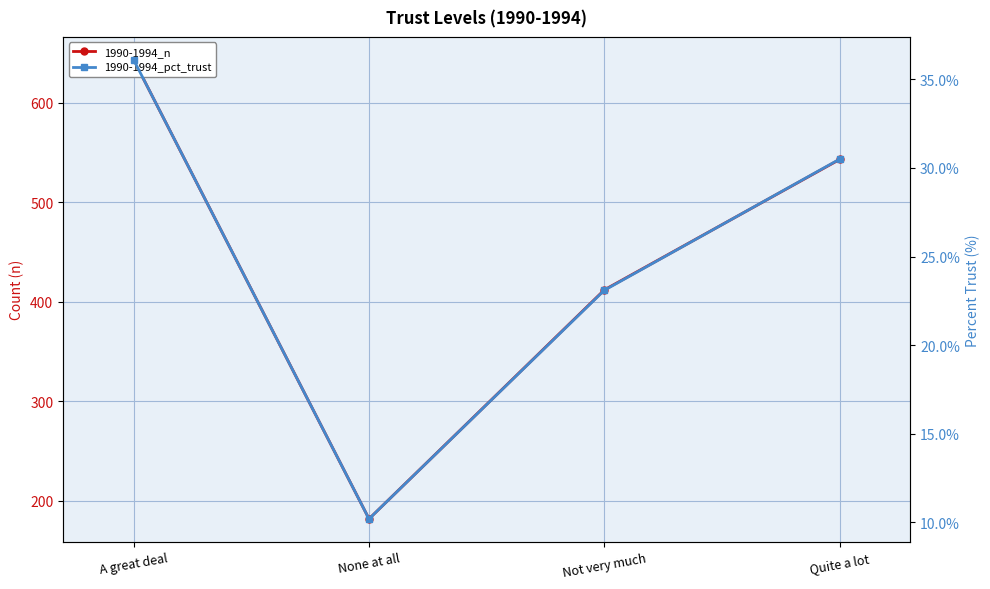

Which series changed the most between None at all and Not very much?

1990-1994_n